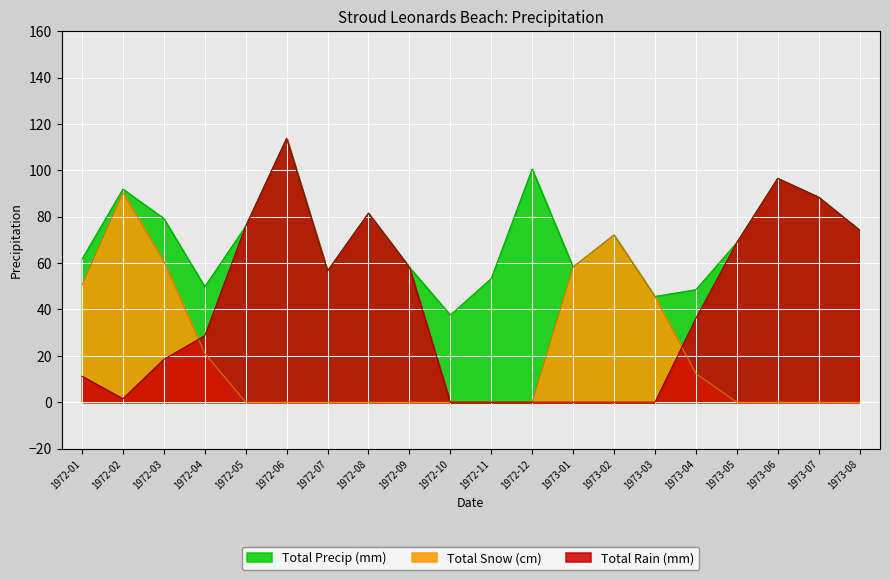

At which category is the sum across all series the highest?

1972-06